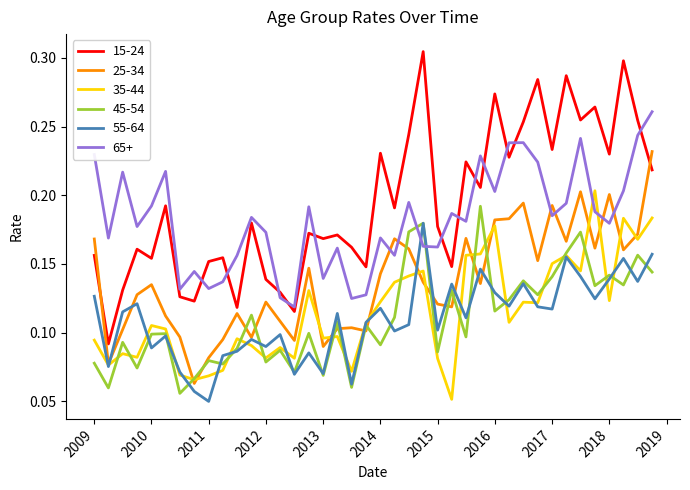

Which series has the largest total across all categories?

15-24